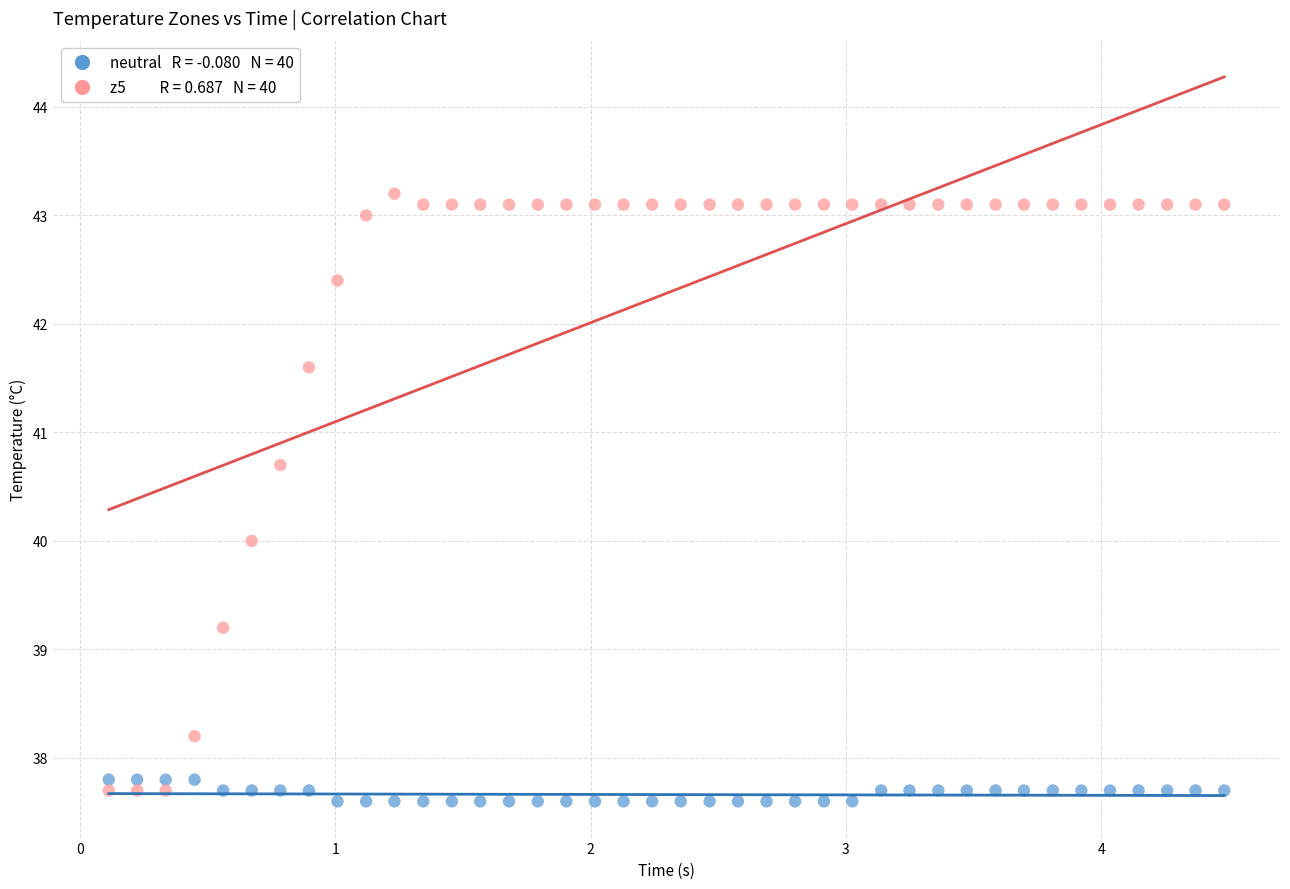

Across all data points, what is the range of Y values (max minus min)?

5.6